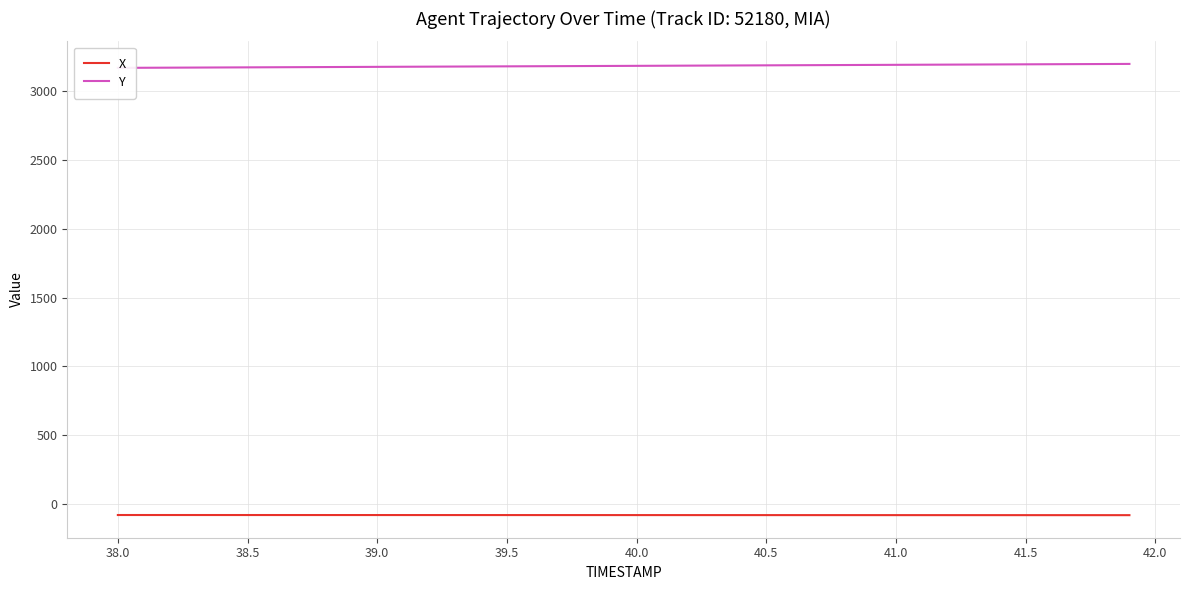

At how many categories does at least one series exceed 1909?

40